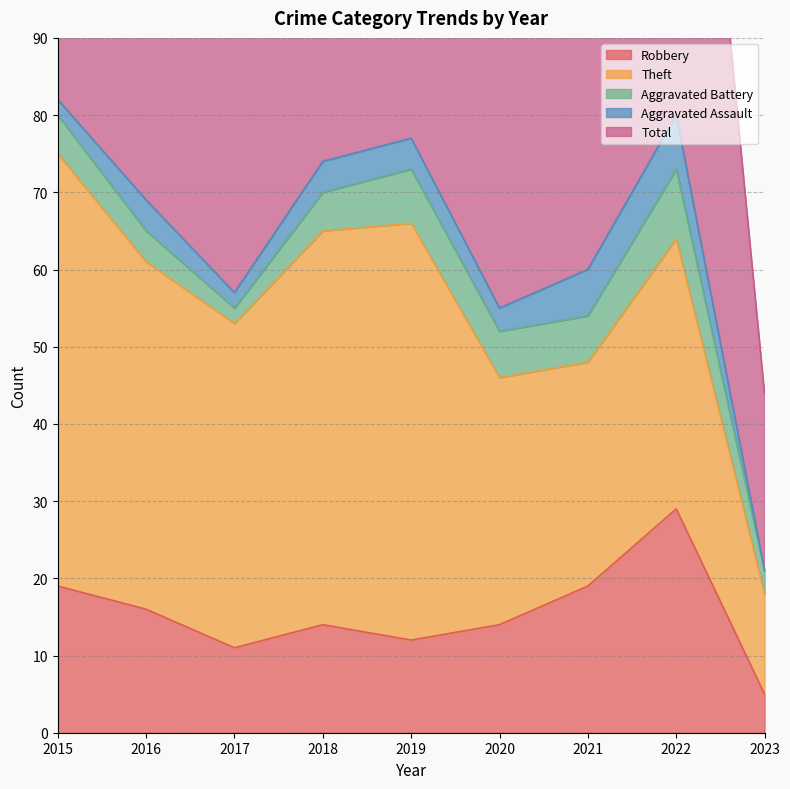

True or false: Total and Aggravated Assault cross at least once.

False